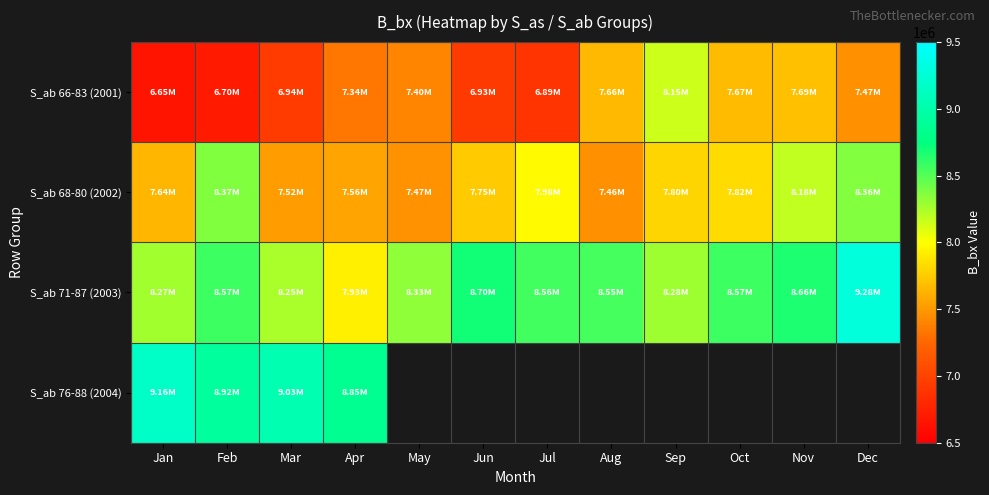

Which category has the lowest value across all series?

Jan